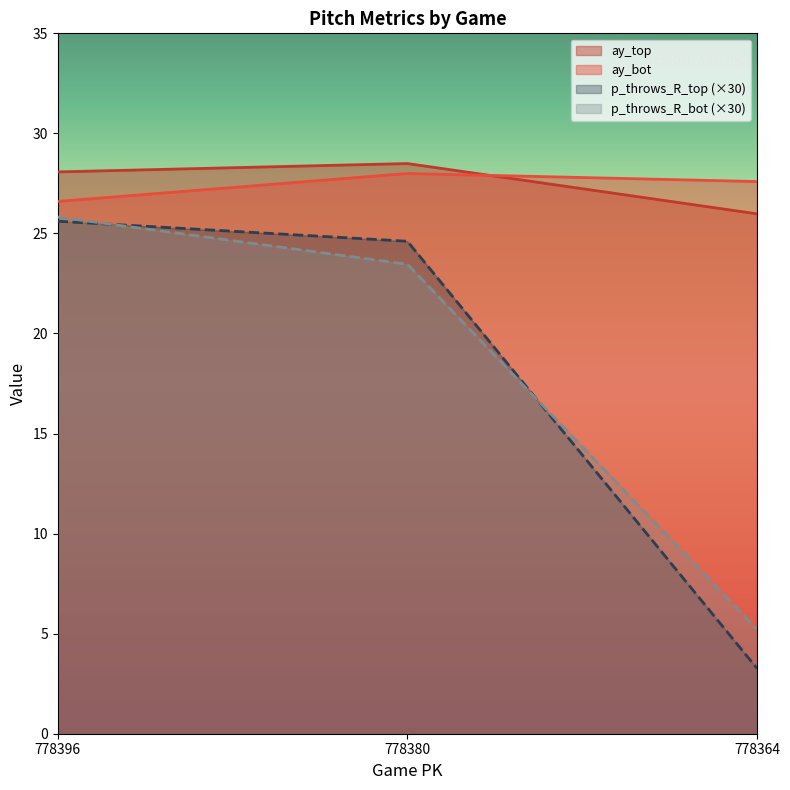

Reading left to right, list all the values displayed in this chart.

ay_top: 28.1	28.5	26.0
ay_bot: 26.6	28.0	27.6
p_throws_R_top: 25.6	24.6	3.3
p_throws_R_bot: 25.8	23.5	5.2